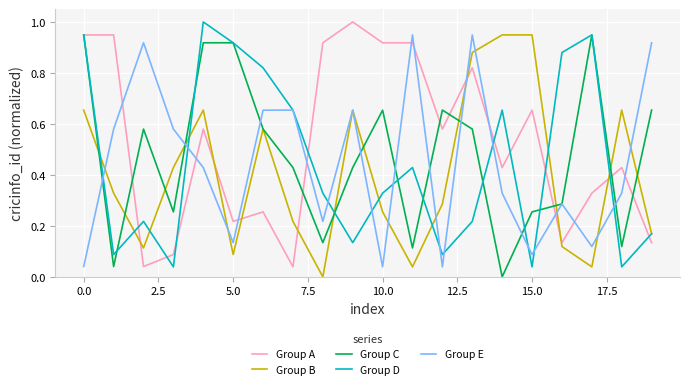

True or false: Group D has more than 2 interior local peaks.

True